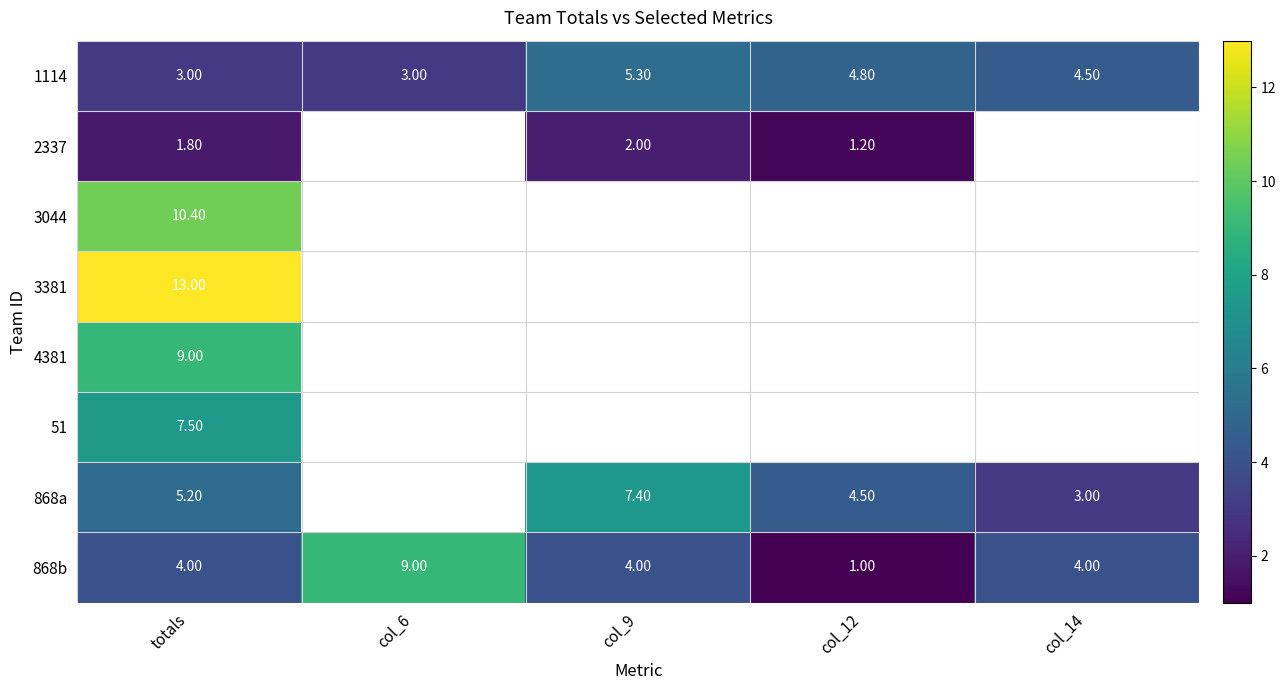

The value of 868a at col_14 is 3.0. True or false?

True